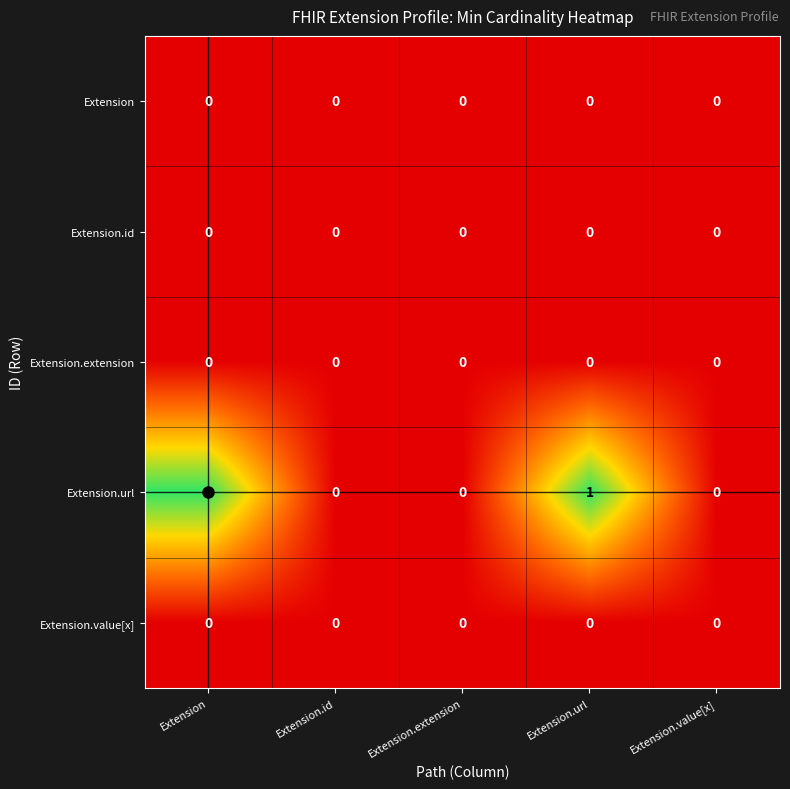

Which series has the largest range (max minus min)?

Extension.url